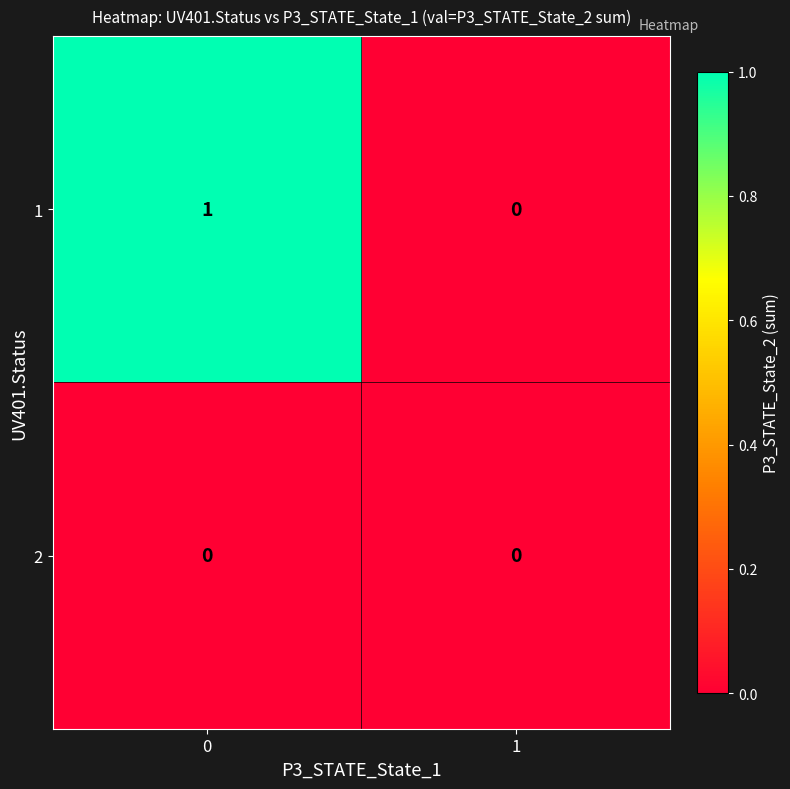

Reading left to right, transcribe all the data shown in this chart.

1: 0=1	1=0
2: 0=0	1=0